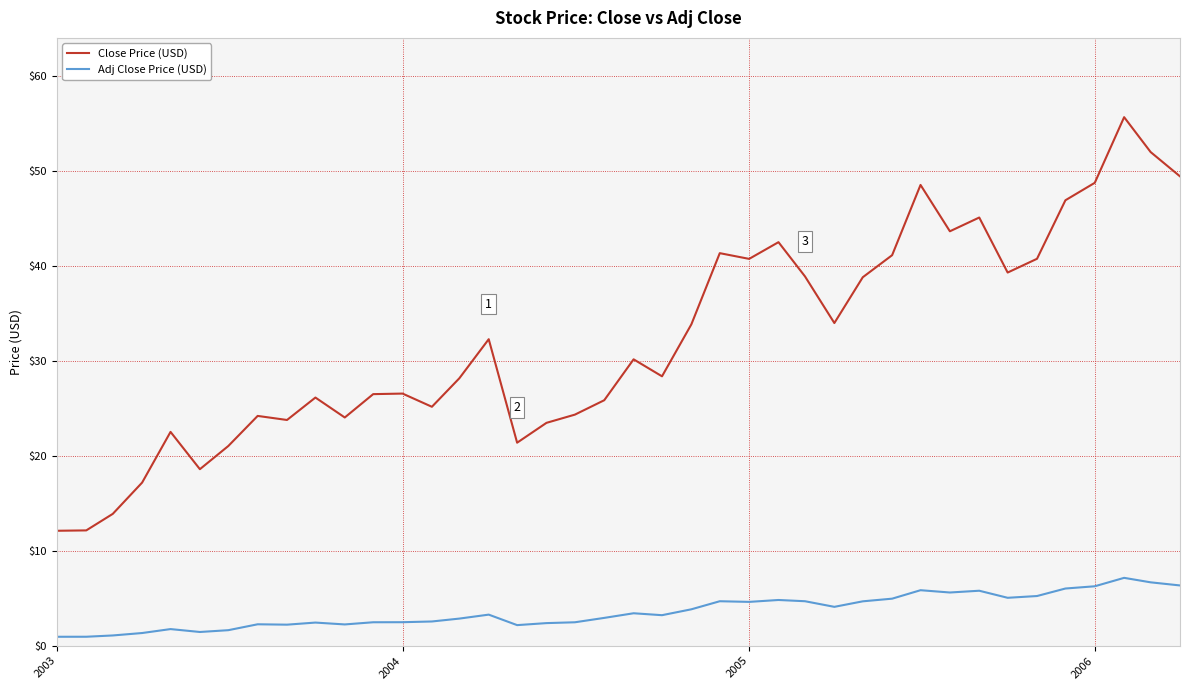

List the series in order of their peak value, highest first.

Close Price (USD), Adj Close Price (USD)